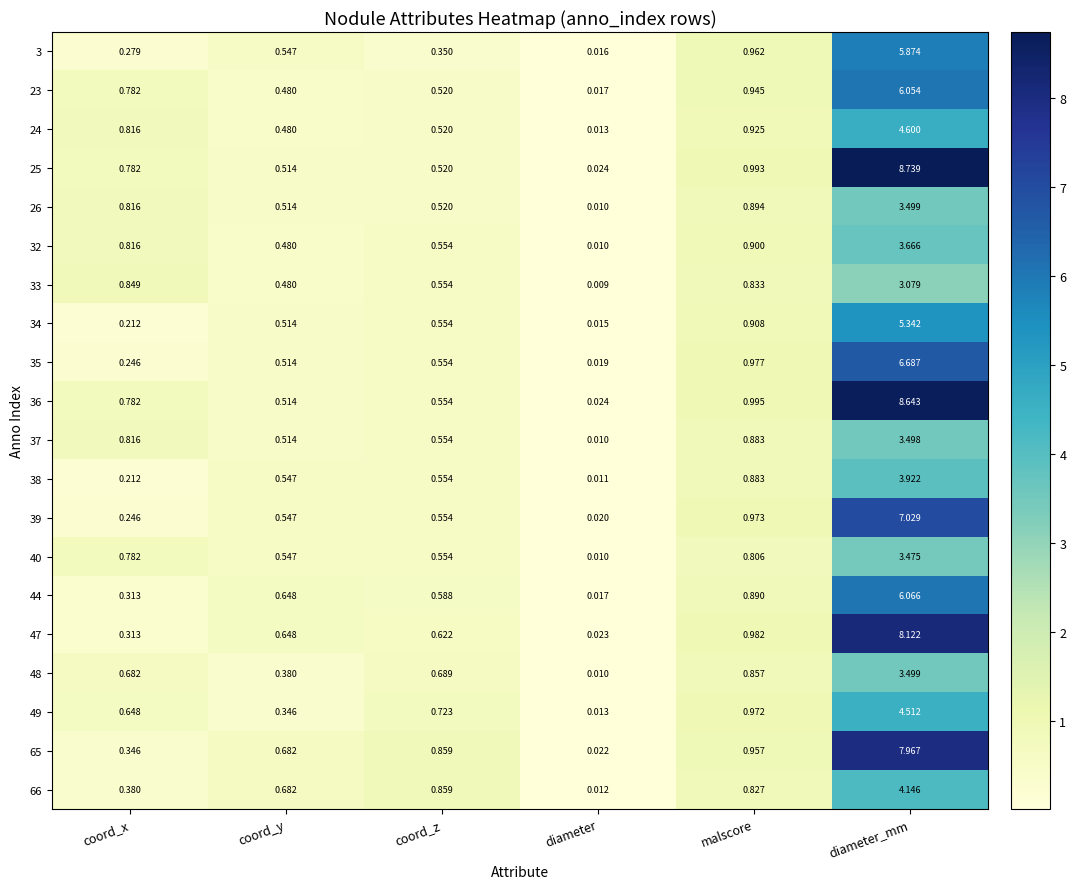

Which series has the largest total across all categories?

25